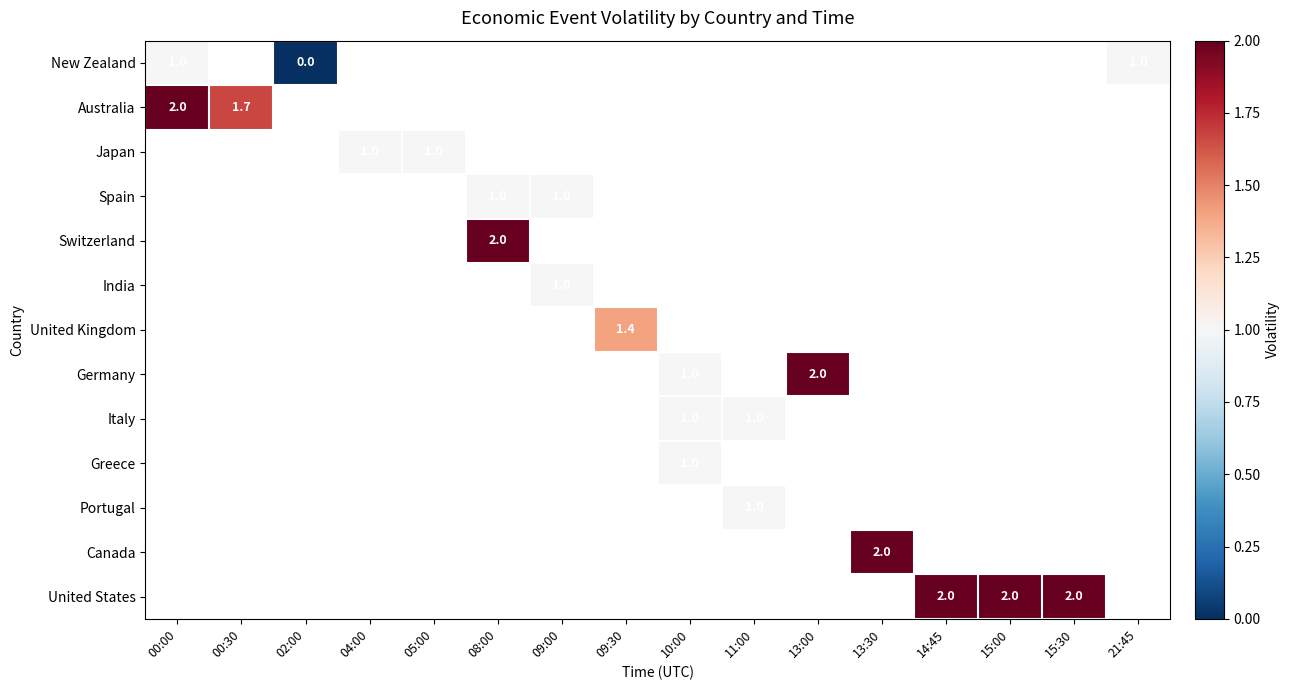

True or false: Germany has a value of 1.4 at 10:00.

False